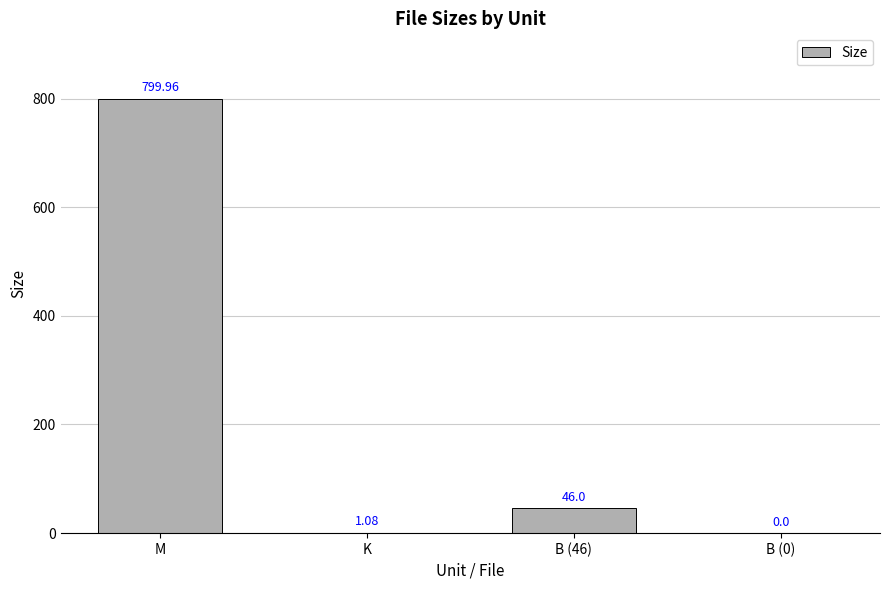

Count the number of categories in the chart.

4